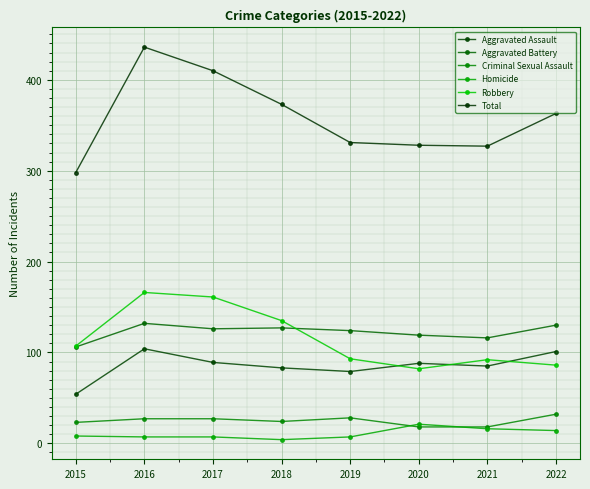

What is the sum of the Criminal Sexual Assault values at 2018 and 2015?

47